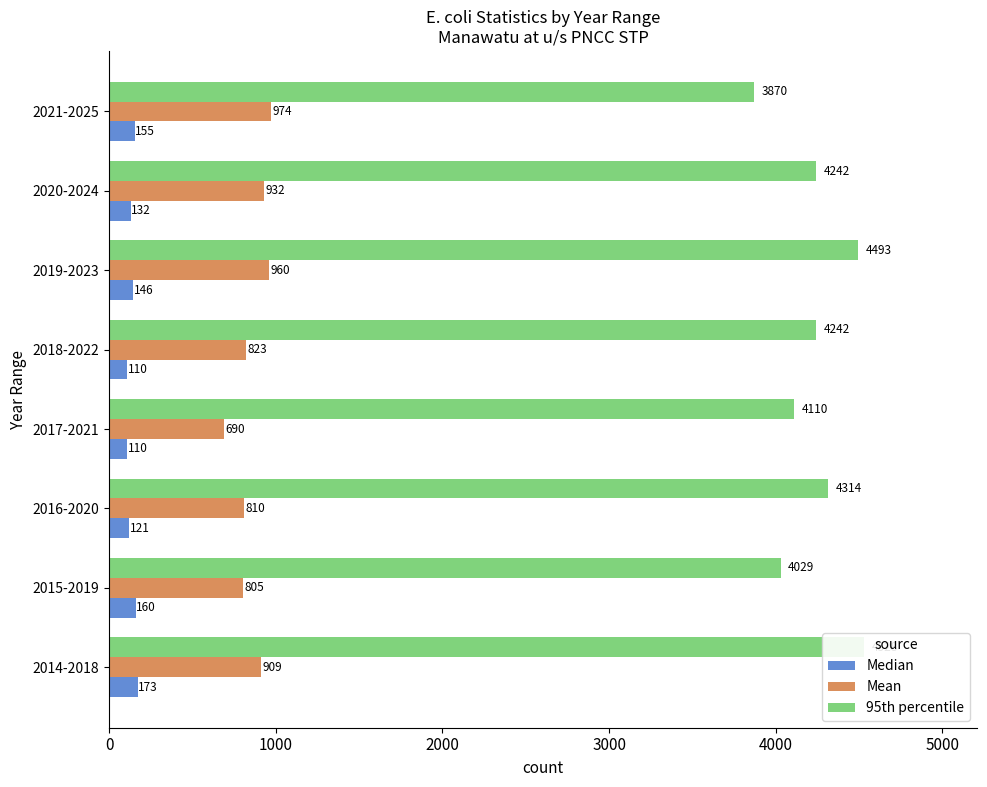

What is the difference between the maximum and minimum values in the 95th percentile series?

658.5